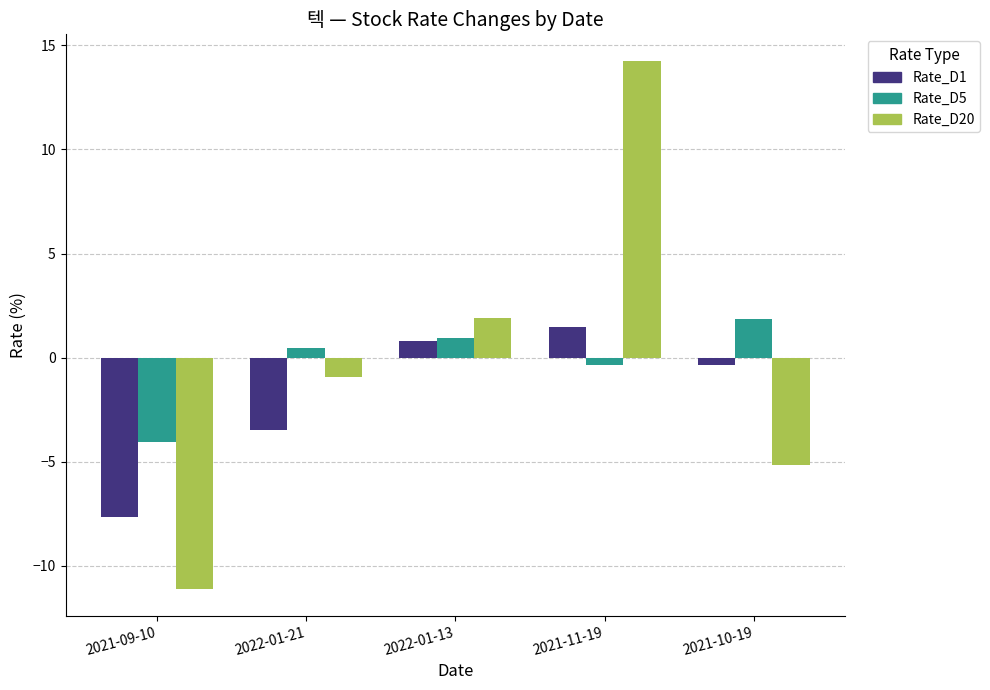

How many data points does each series have?

5